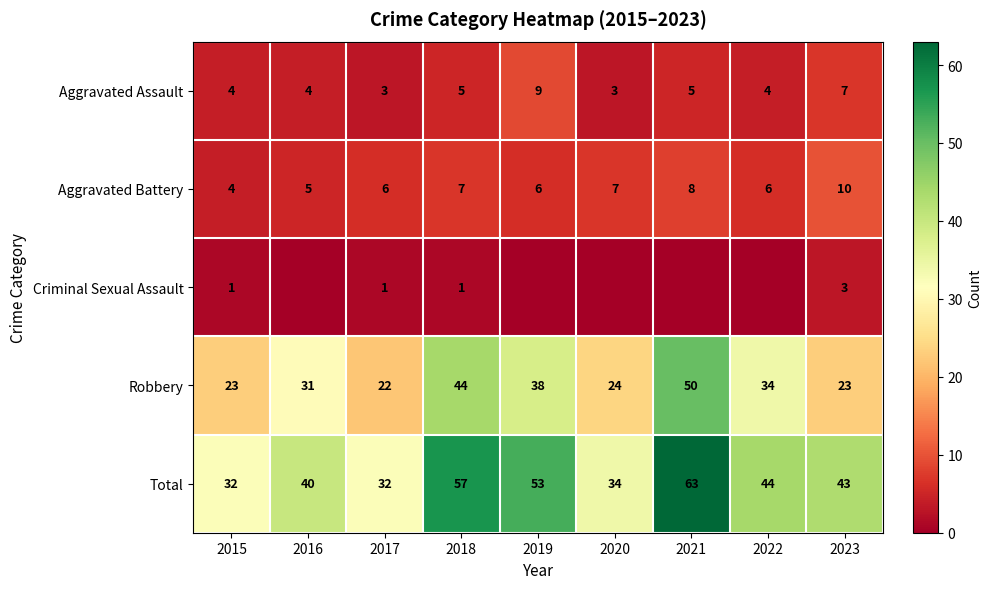

Rank the series at 2018 from lowest to highest value.

Criminal Sexual Assault, Aggravated Assault, Aggravated Battery, Robbery, Total